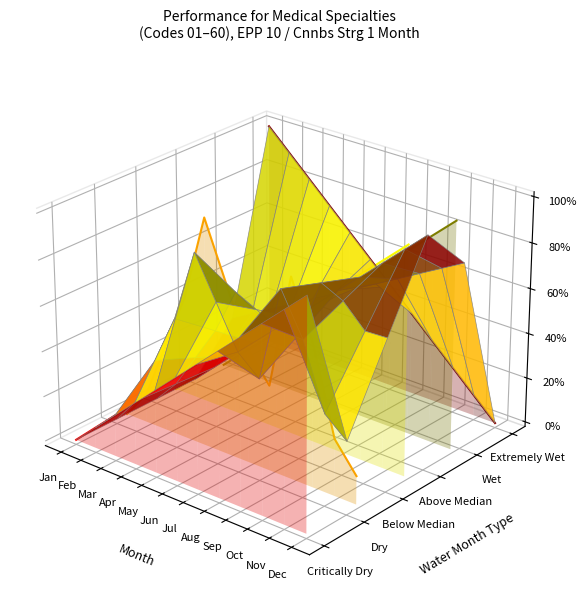

At which category is the sum across all series the highest?

May